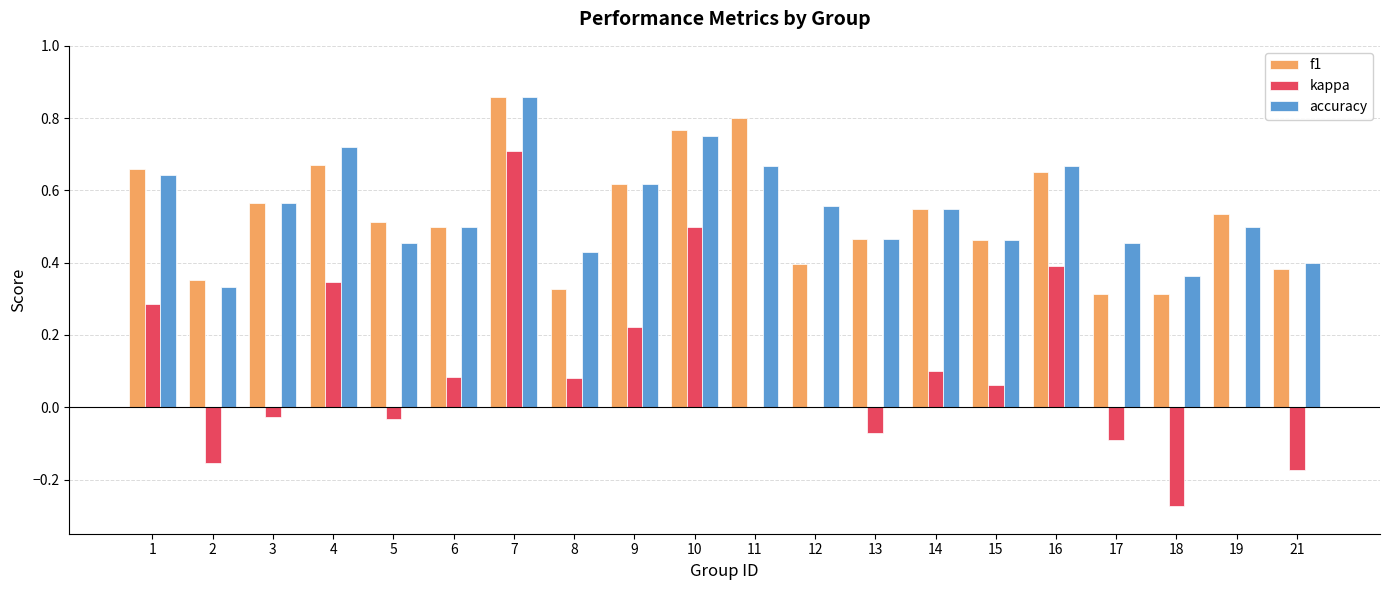

What is the sum of the kappa values at 2 and 18?

-0.4